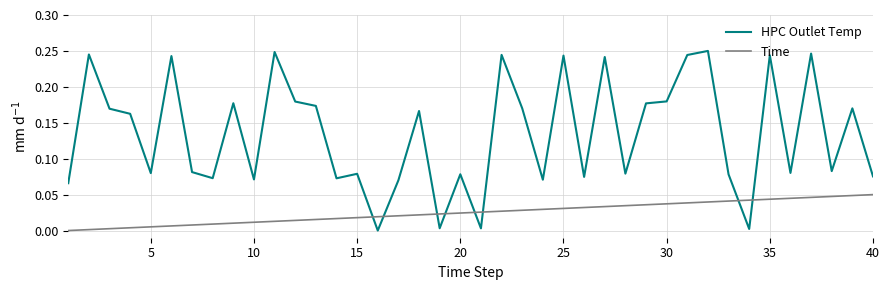

Which series has the largest total across all categories?

HPC Outlet Temp